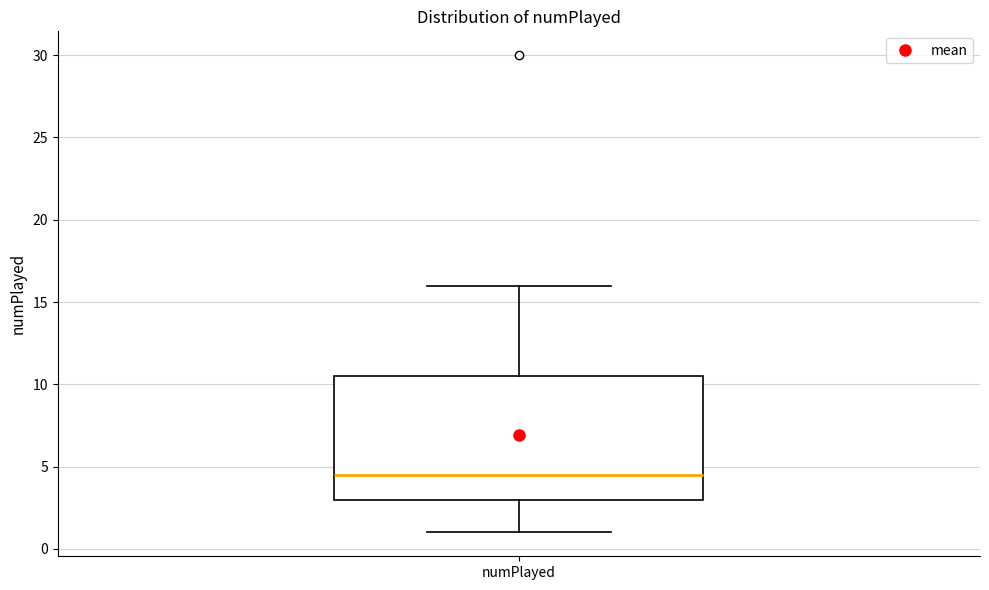

Where does the upper whisker of the box for numPlayed end on the y-axis? The values are not printed on the chart, so give them approximately, as read against the axis.

16.0